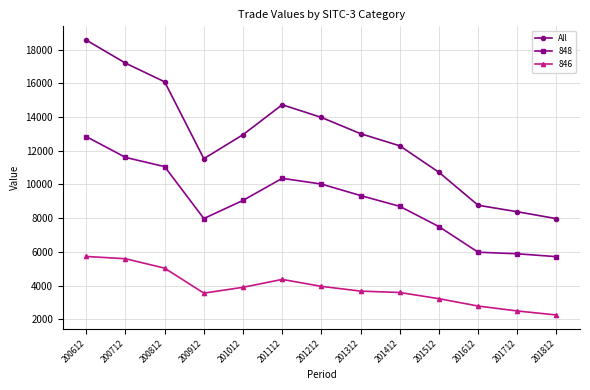

At 200912, list the series in order from largest to smallest.

All, 848, 846